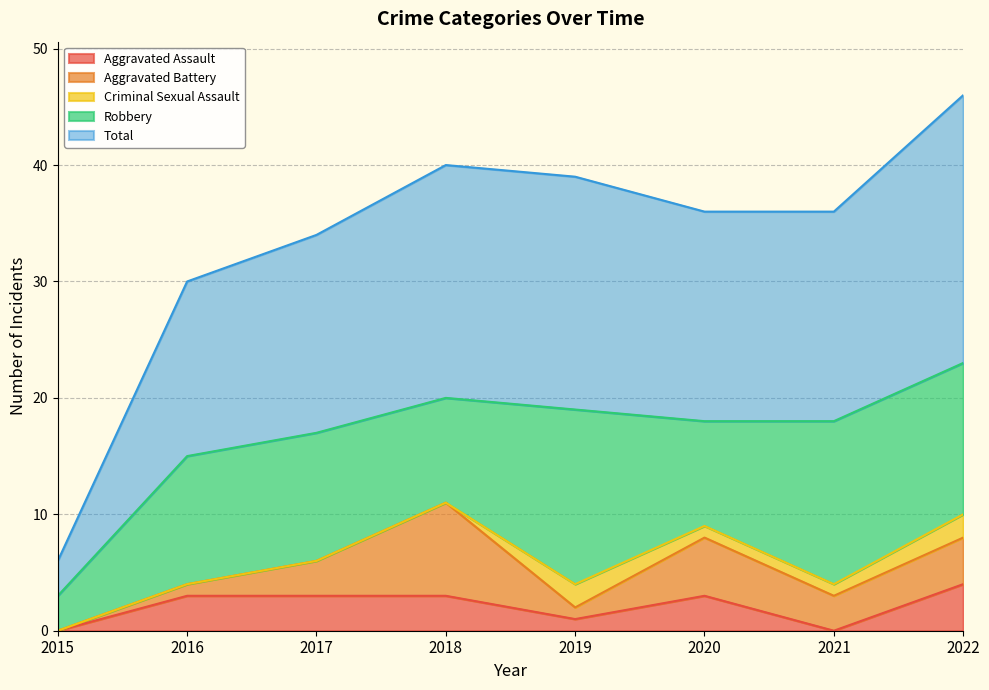

How many interior local valleys does the Robbery series have?

2